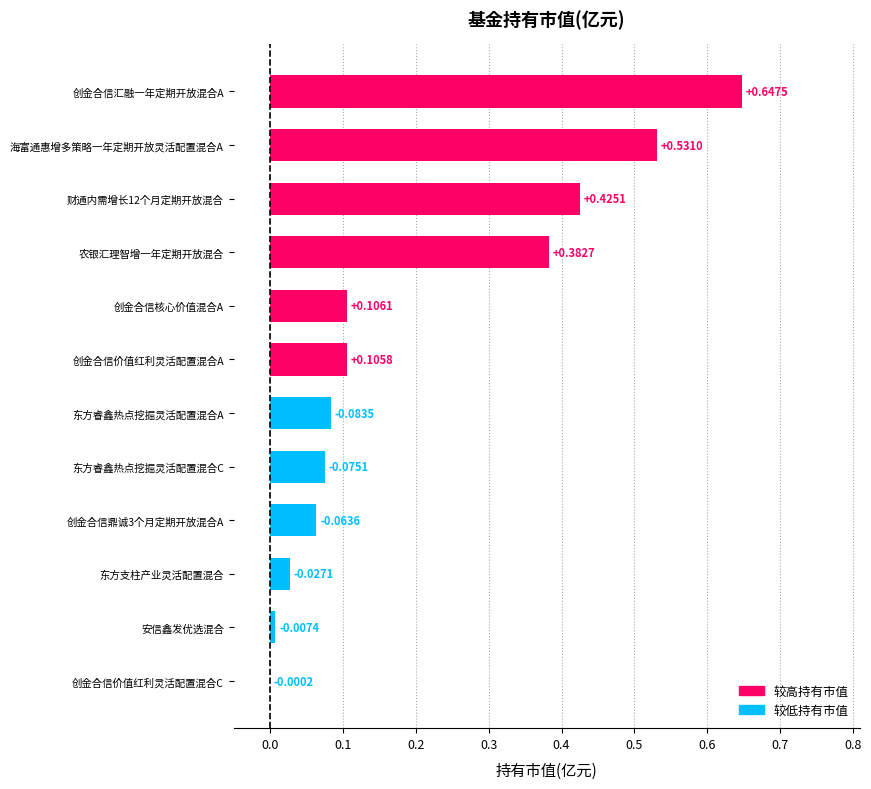

At which label is the value closest to 0?

创金合信价值红利灵活配置混合C